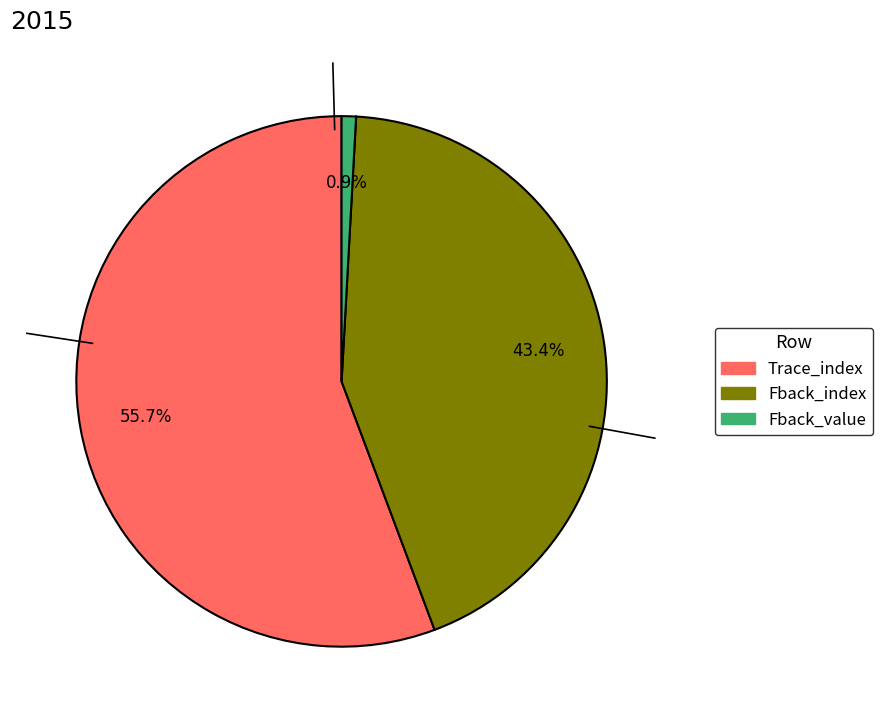

Which has a higher value, Trace_index or Fback_index?

Trace_index